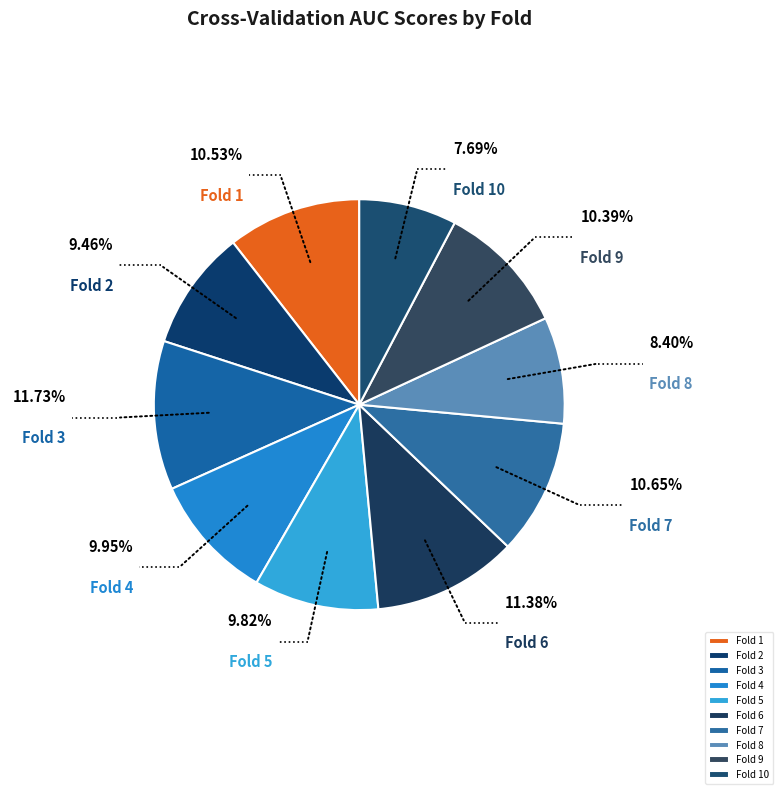

To the nearest percent, what is the average slice percentage?

10%